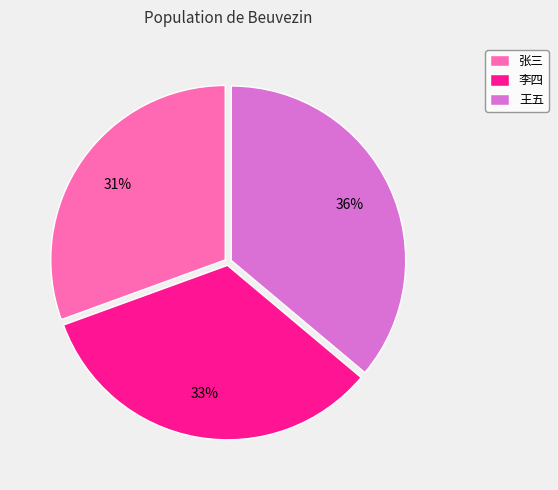

How many slices are in this pie chart?

3